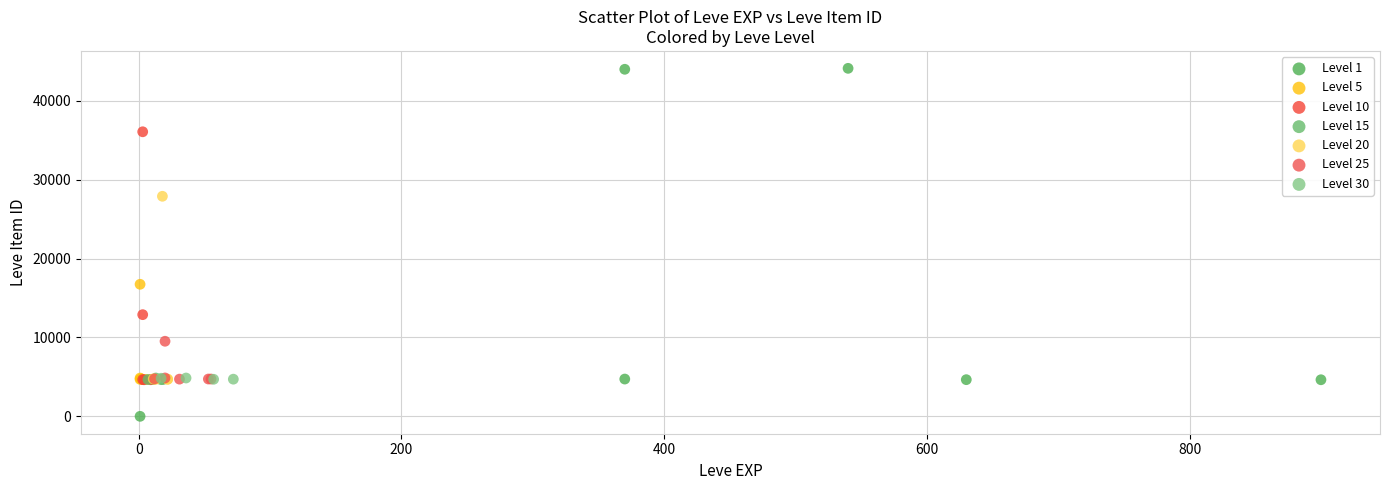

Which series has the largest Y range (max minus min)?

Level 1